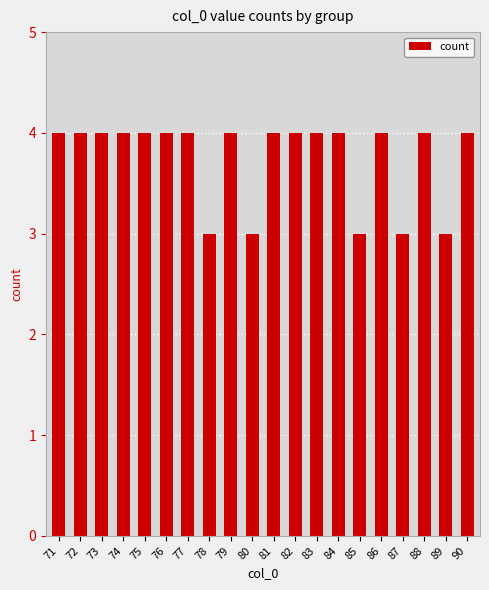

How many categories are shown in the chart?

20